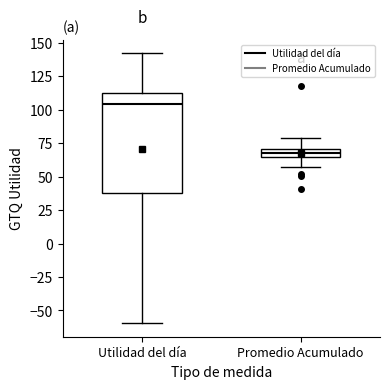

Where does the median line of the box for Utilidad del día sit on the y-axis? The values are not printed on the chart, so give them approximately, as read against the axis.

105